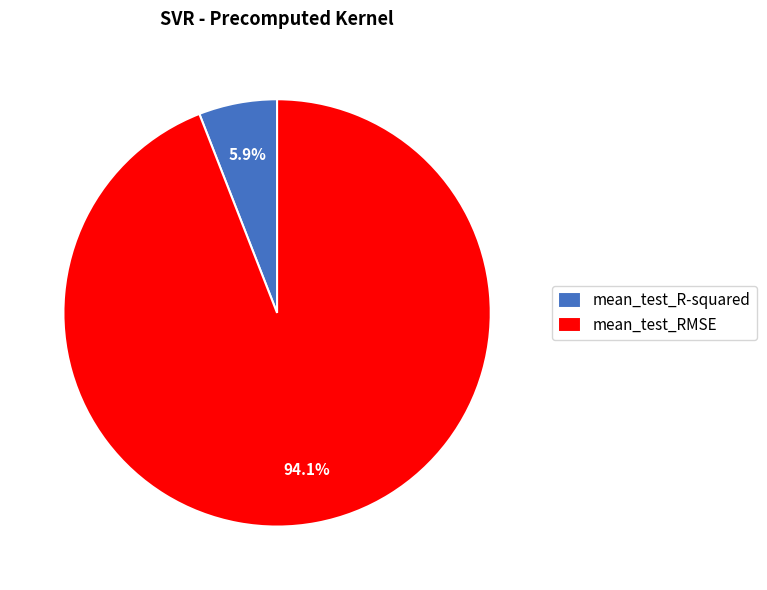

To the nearest percent, what percentage of the pie is mean_test_RMSE?

94%